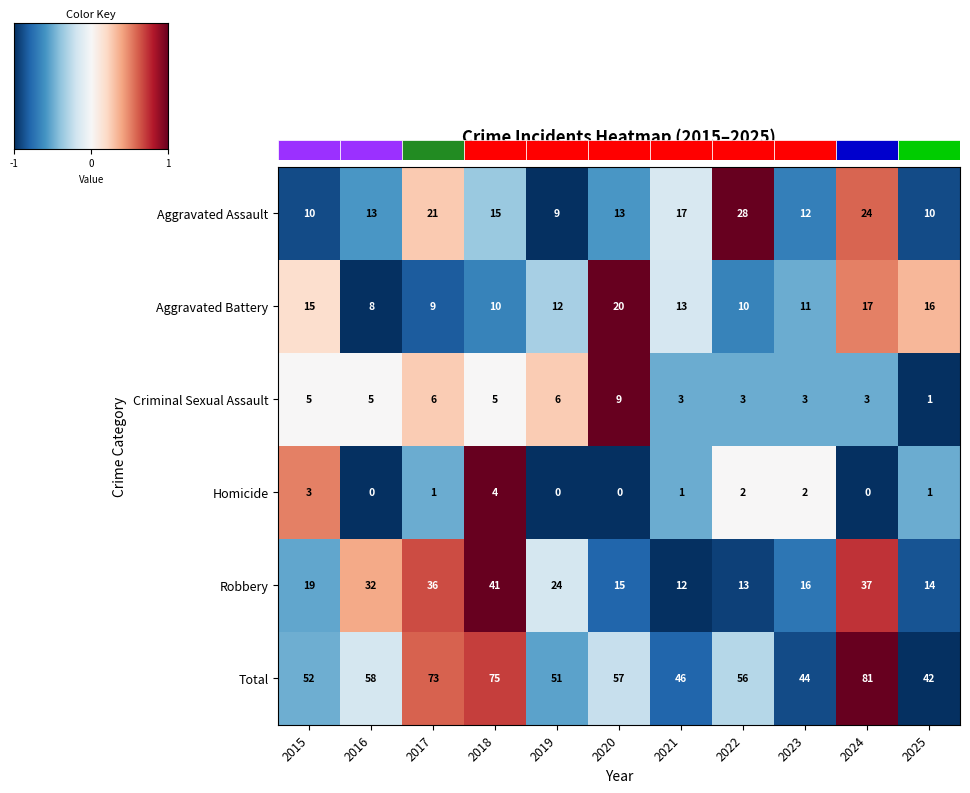

True or false: Total has a value of 72 at 2021.

False